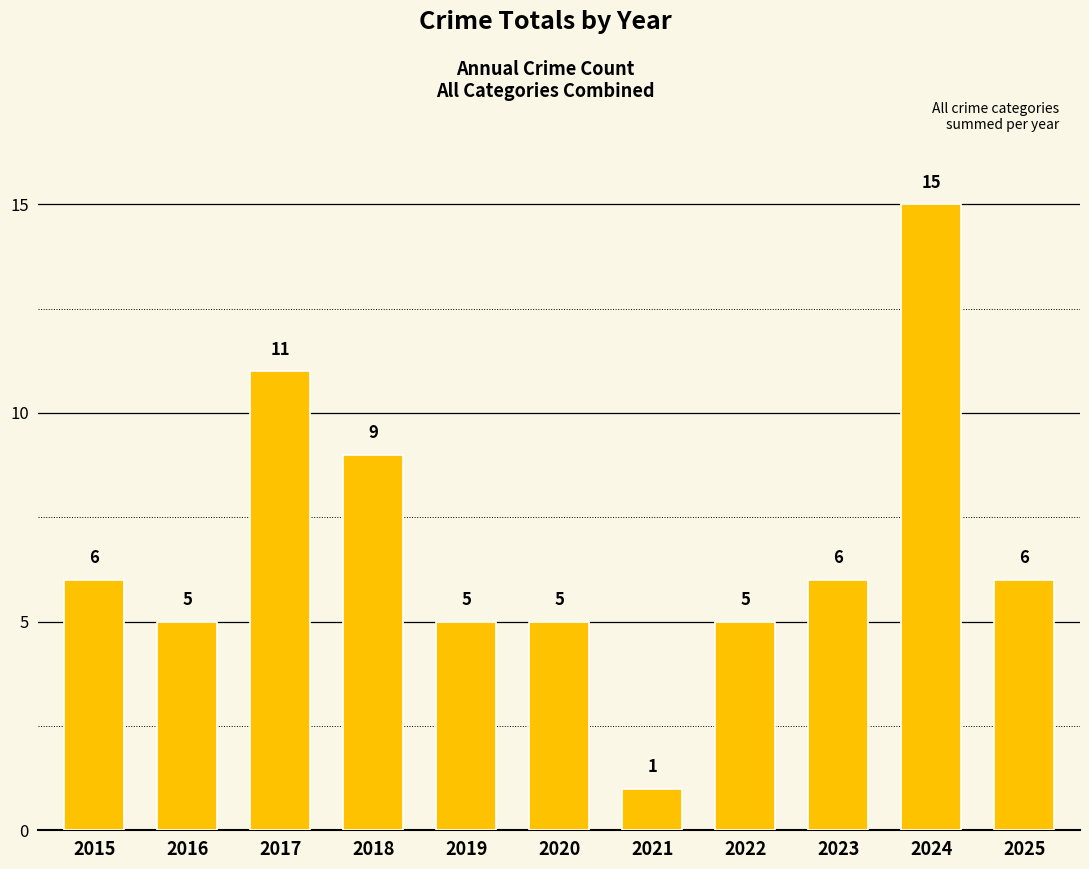

Does the chart contain stacked bars?

No